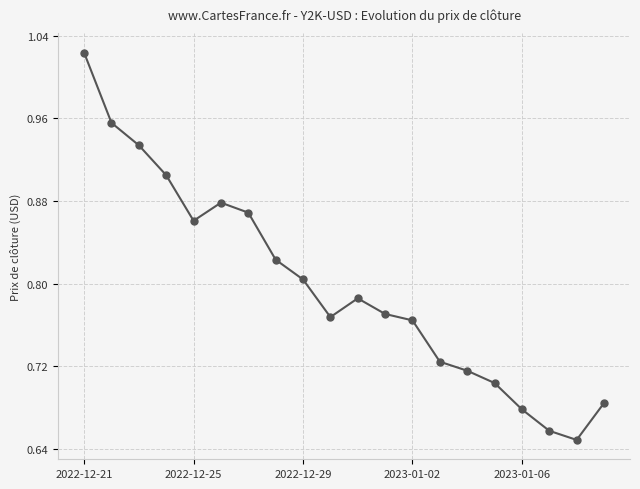

What is the sum of all values?

16.0